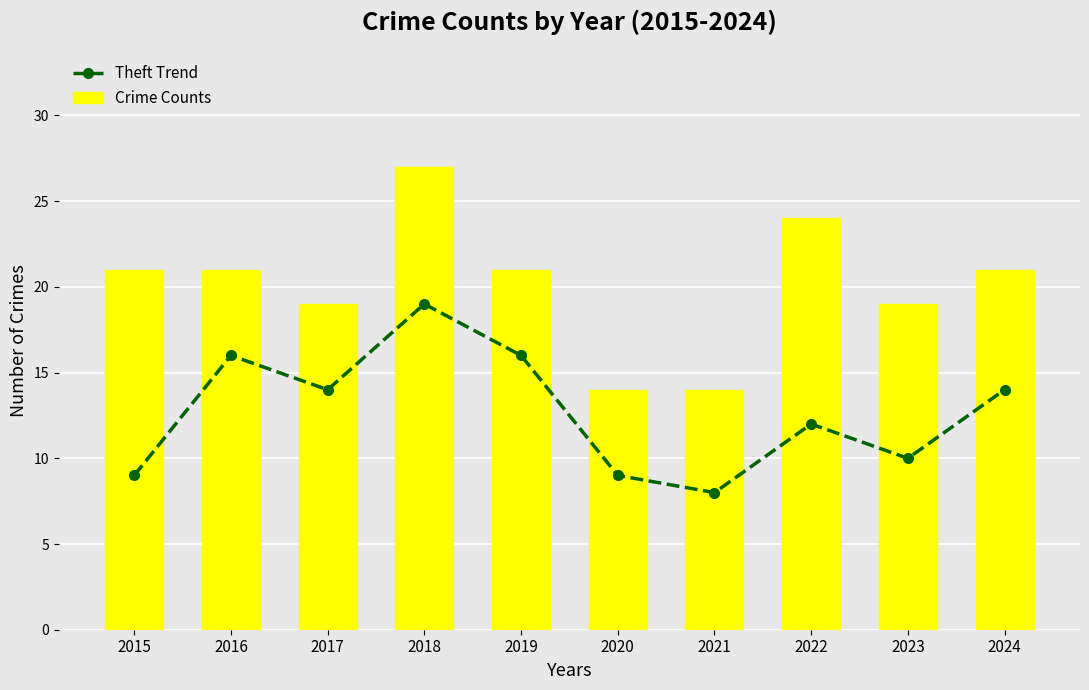

At how many categories does at least one series exceed 19?

6